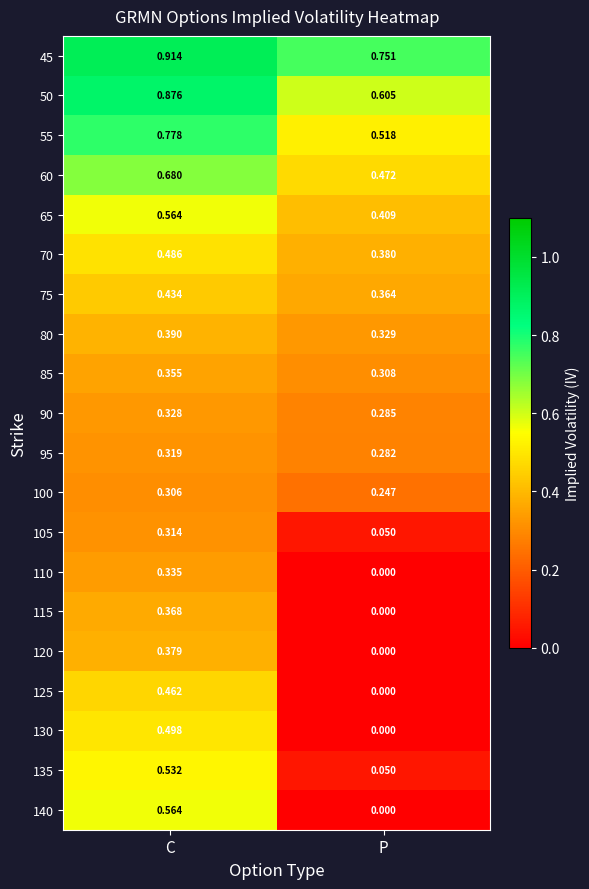

How many series are shown in this chart?

20